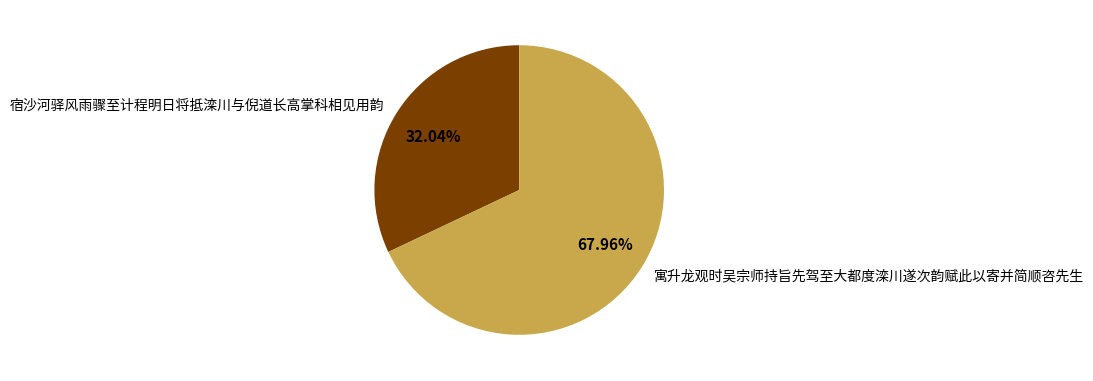

What is the ratio of the value at 寓升龙观时吴宗师持旨先驾至大都度滦川遂次韵赋此以寄并简顺咨先生 to the value at 宿沙河驿风雨骤至计程明日将抵滦川与倪道长高掌科相见用韵?

2.1